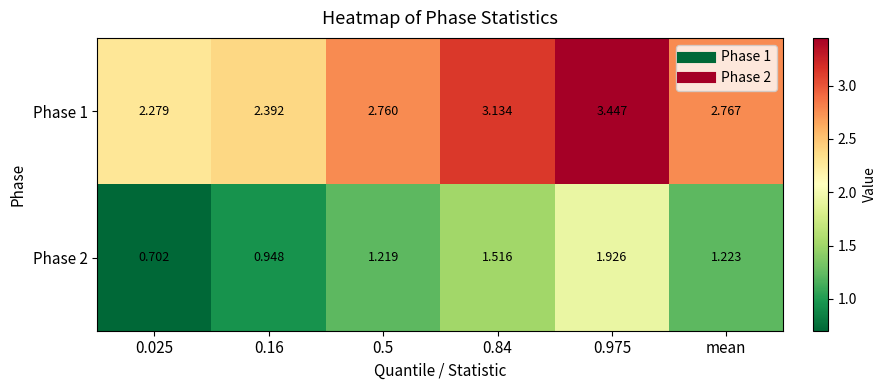

List the series in order of their overall mean, highest first.

Phase 1, Phase 2